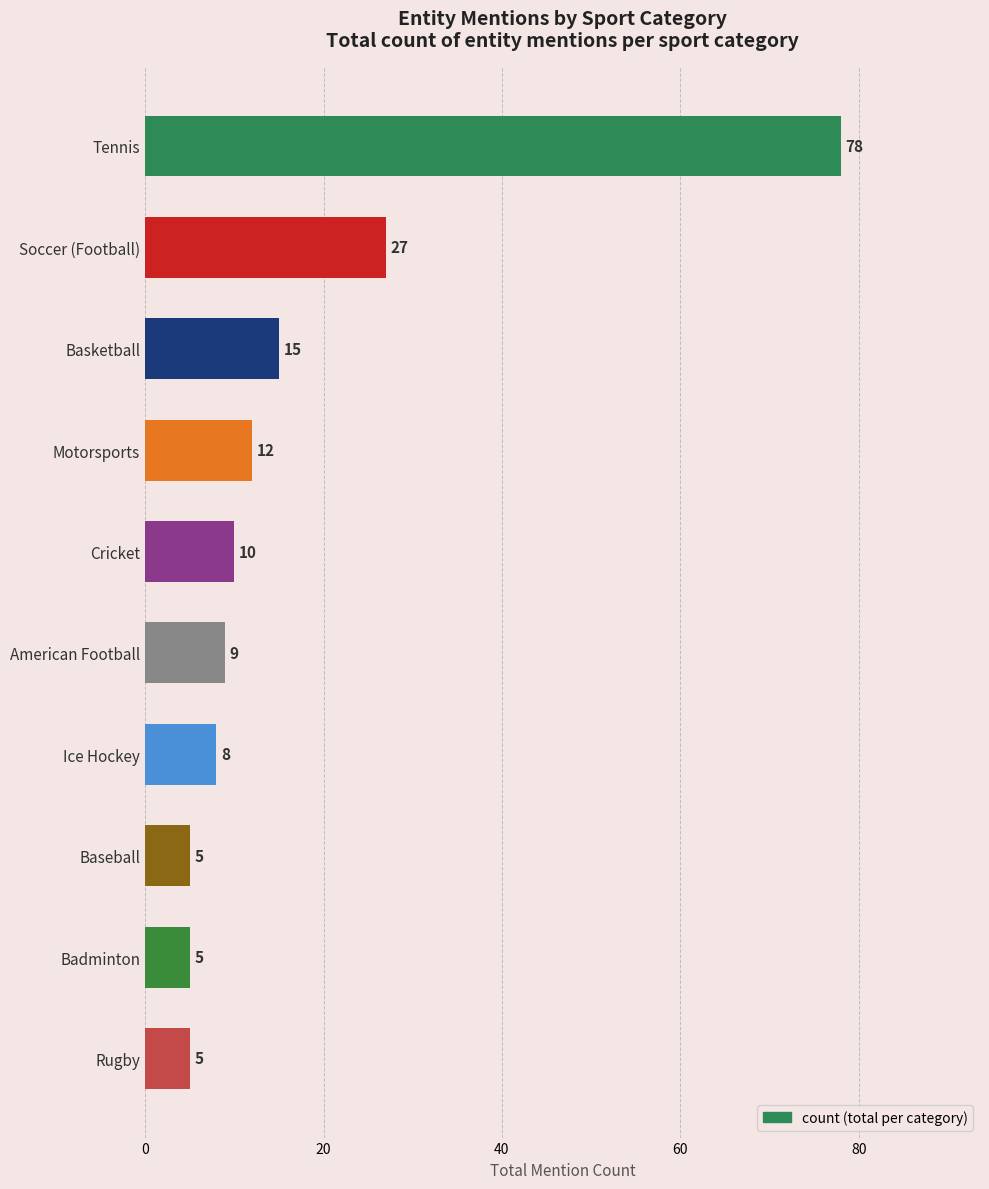

What is the minimum value shown in the chart?

5